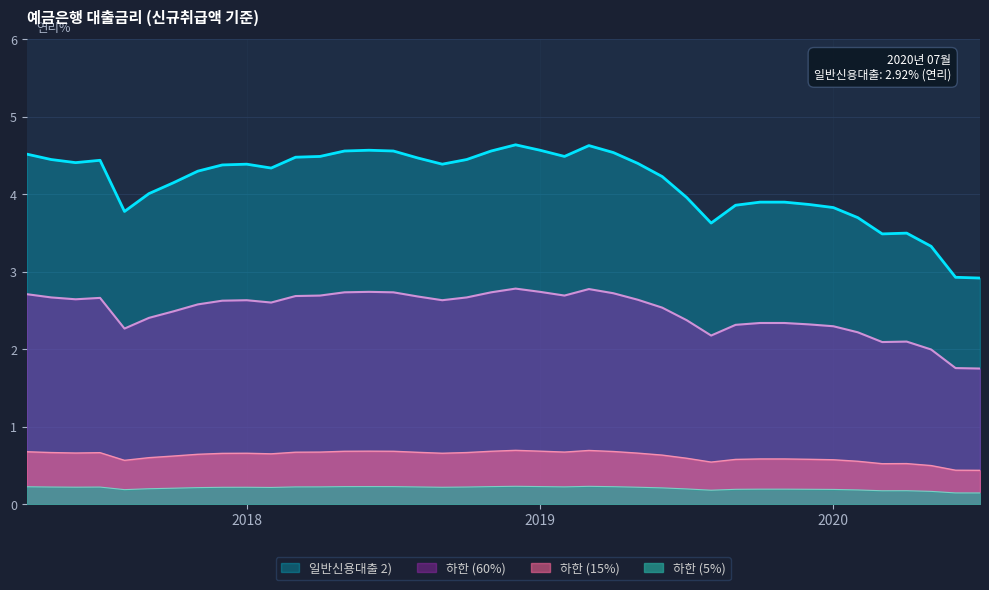

Rank the series by their maximum value, from highest to lowest.

일반신용대출 2), 하한 (60%), 하한 (15%), 하한 (5%)